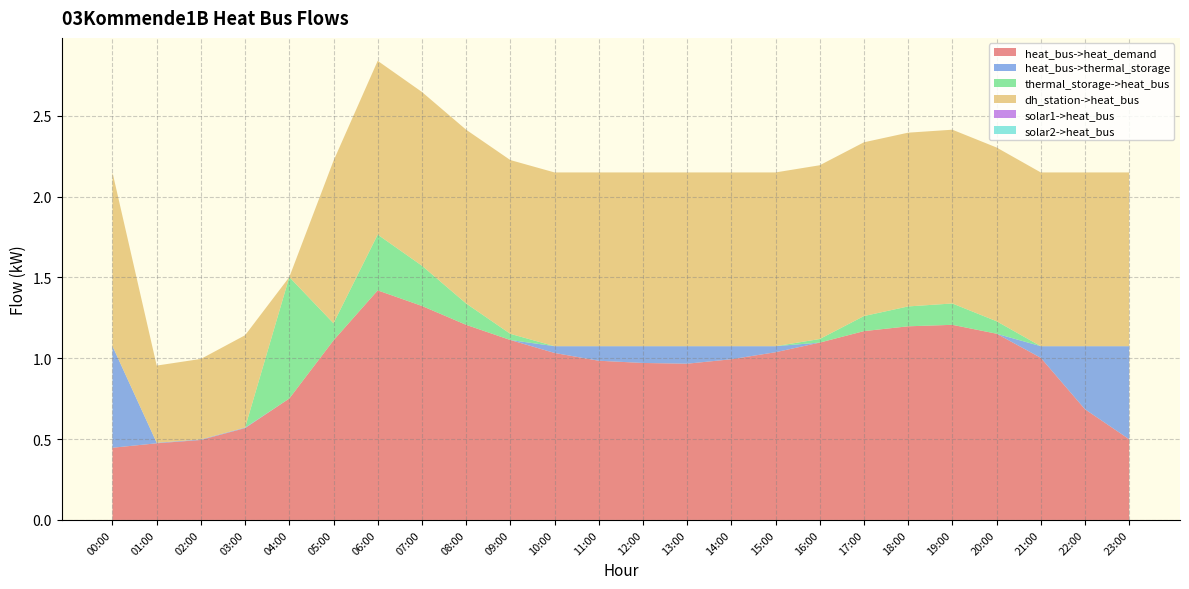

Reading right to left, what are all the values shown in this chart?

heat_bus->heat_demand: 23:00=0.5	22:00=0.7	21:00=1.0	20:00=1.2	19:00=1.2	18:00=1.2	17:00=1.2	16:00=1.1	15:00=1.0	14:00=1.0	13:00=1.0	12:00=1.0	11:00=1.0	10:00=1.0	09:00=1.1	08:00=1.2	07:00=1.3	06:00=1.4	05:00=1.1	04:00=0.8	03:00=0.6	02:00=0.5	01:00=0.5	00:00=0.4
heat_bus->thermal_storage: 23:00=0.6	22:00=0.4	21:00=0.1	20:00=0.0	19:00=0.0	18:00=0.0	17:00=0.0	16:00=0.0	15:00=0.0	14:00=0.1	13:00=0.1	12:00=0.1	11:00=0.1	10:00=0.0	09:00=0.0	08:00=0.0	07:00=0.0	06:00=0.0	05:00=0.0	04:00=0.0	03:00=0.0	02:00=0.0	01:00=0.0	00:00=0.6
thermal_storage->heat_bus: 23:00=0.0	22:00=0.0	21:00=0.0	20:00=0.1	19:00=0.1	18:00=0.1	17:00=0.1	16:00=0.0	15:00=0.0	14:00=0.0	13:00=0.0	12:00=0.0	11:00=0.0	10:00=0.0	09:00=0.0	08:00=0.1	07:00=0.2	06:00=0.3	05:00=0.1	04:00=0.8	03:00=0.0	02:00=0.0	01:00=0.0	00:00=0.0
dh_station->heat_bus: 23:00=1.1	22:00=1.1	21:00=1.1	20:00=1.1	19:00=1.1	18:00=1.1	17:00=1.1	16:00=1.1	15:00=1.1	14:00=1.1	13:00=1.1	12:00=1.1	11:00=1.1	10:00=1.1	09:00=1.1	08:00=1.1	07:00=1.1	06:00=1.1	05:00=1.0	04:00=0.0	03:00=0.6	02:00=0.5	01:00=0.5	00:00=1.1
solar1->heat_bus: 23:00=0.0	22:00=0.0	21:00=0.0	20:00=0.0	19:00=0.0	18:00=0.0	17:00=0.0	16:00=0.0	15:00=0.0	14:00=0.0	13:00=0.0	12:00=0.0	11:00=0.0	10:00=0.0	09:00=0.0	08:00=0.0	07:00=0.0	06:00=0.0	05:00=0.0	04:00=0.0	03:00=0.0	02:00=0.0	01:00=0.0	00:00=0.0
solar2->heat_bus: 23:00=0.0	22:00=0.0	21:00=0.0	20:00=0.0	19:00=0.0	18:00=0.0	17:00=0.0	16:00=0.0	15:00=0.0	14:00=0.0	13:00=0.0	12:00=0.0	11:00=0.0	10:00=0.0	09:00=0.0	08:00=0.0	07:00=0.0	06:00=0.0	05:00=0.0	04:00=0.0	03:00=0.0	02:00=0.0	01:00=0.0	00:00=0.0